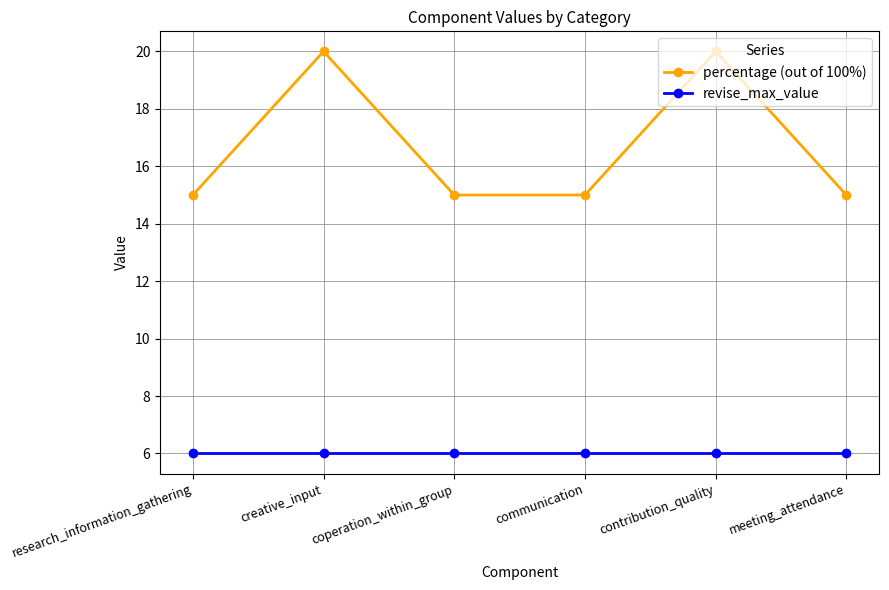

What is the maximum value shown in the chart?

20